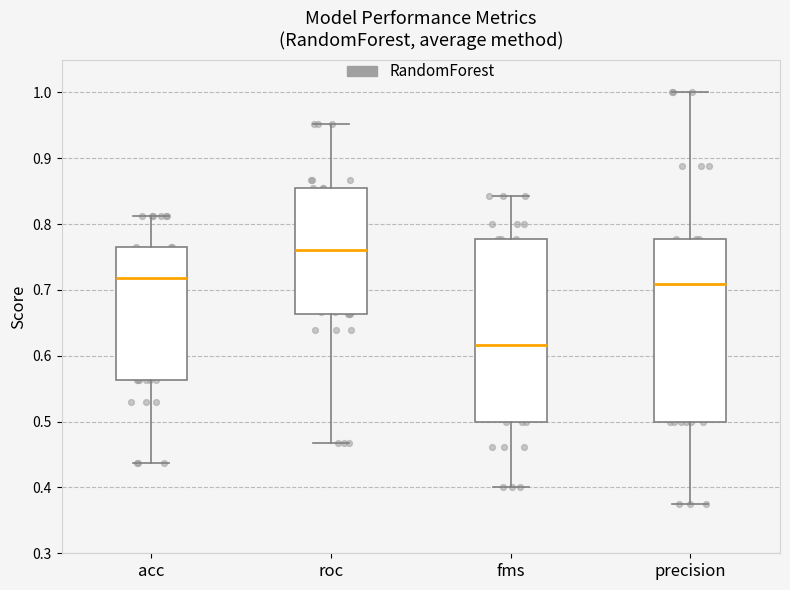

Where does the median line of the box for precision sit on the y-axis? The values are not printed on the chart, so give them approximately, as read against the axis.

0.71